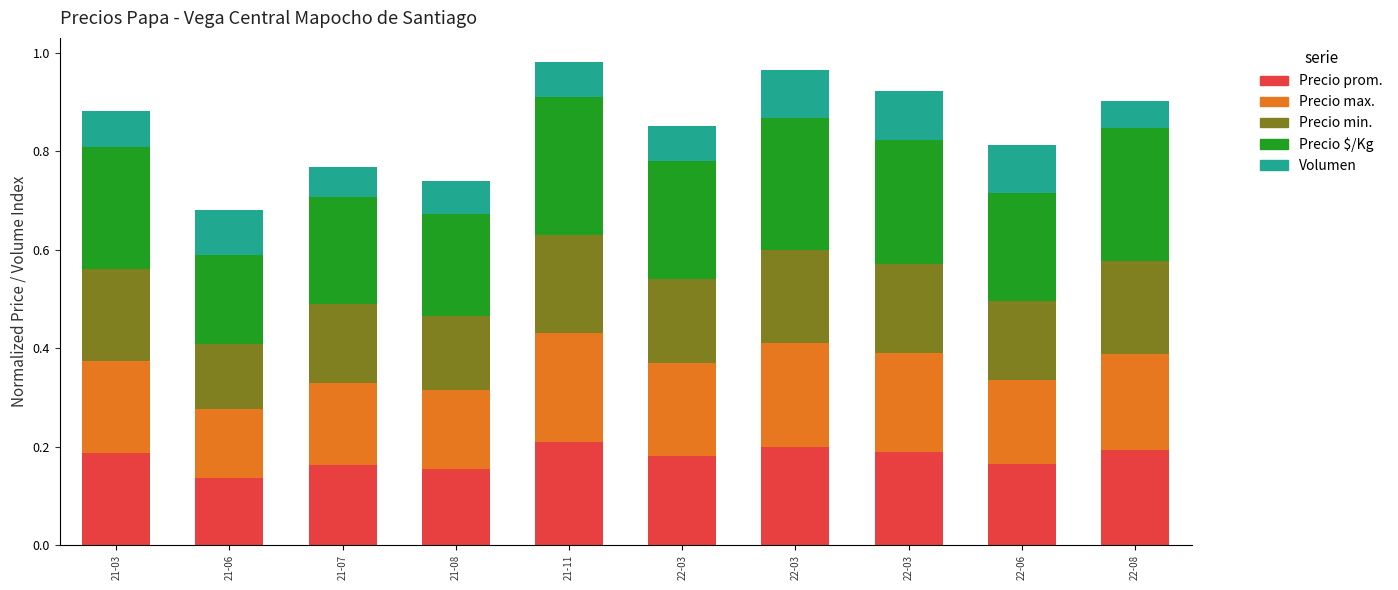

Count the number of categories in the chart.

10